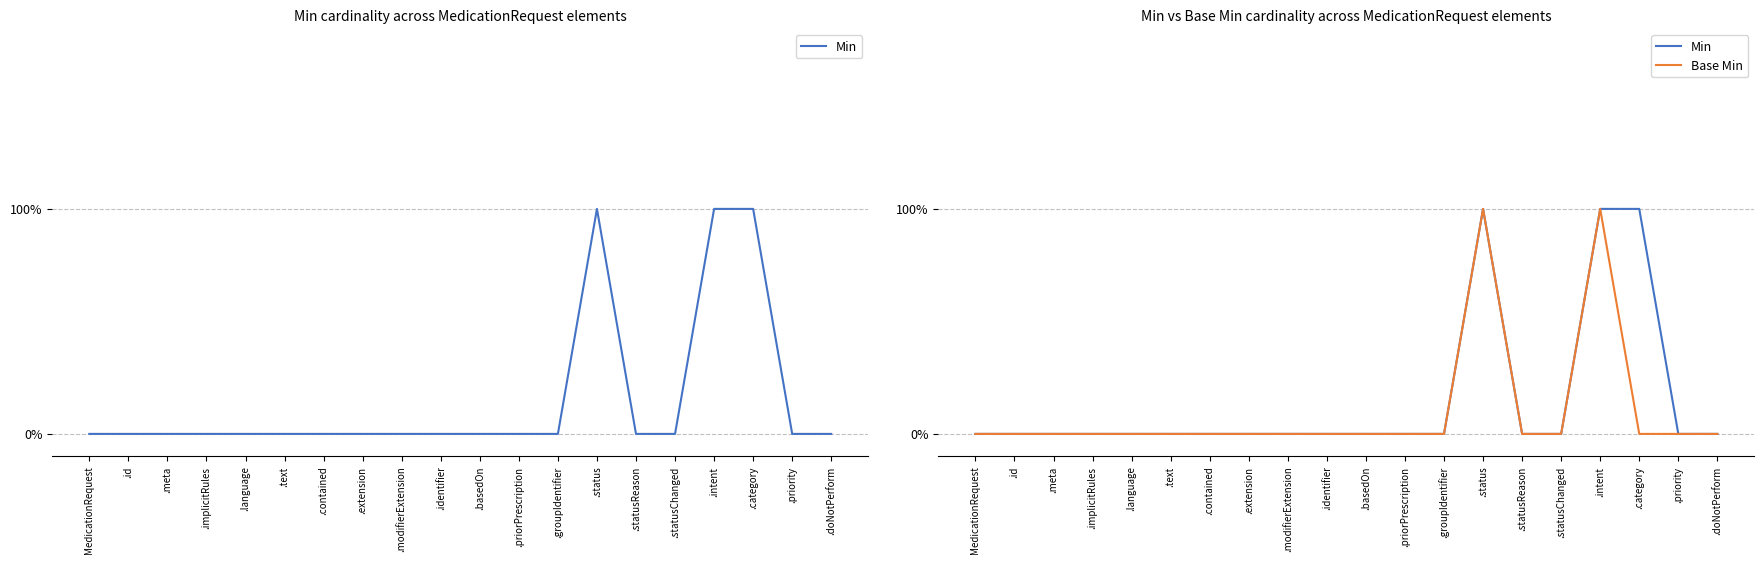

The value of Base Min at .language is 0. True or false?

True